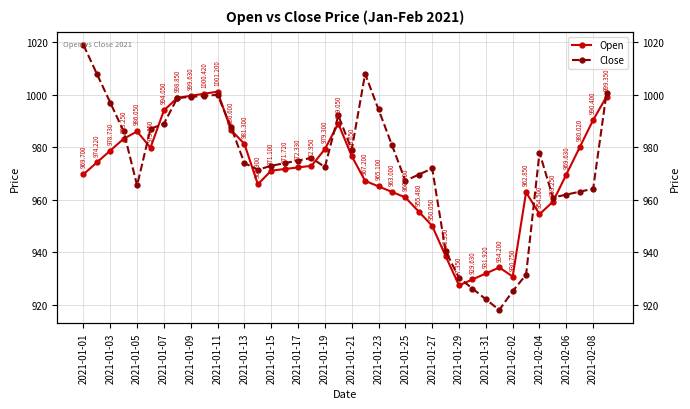

How many lines are shown in the chart?

2